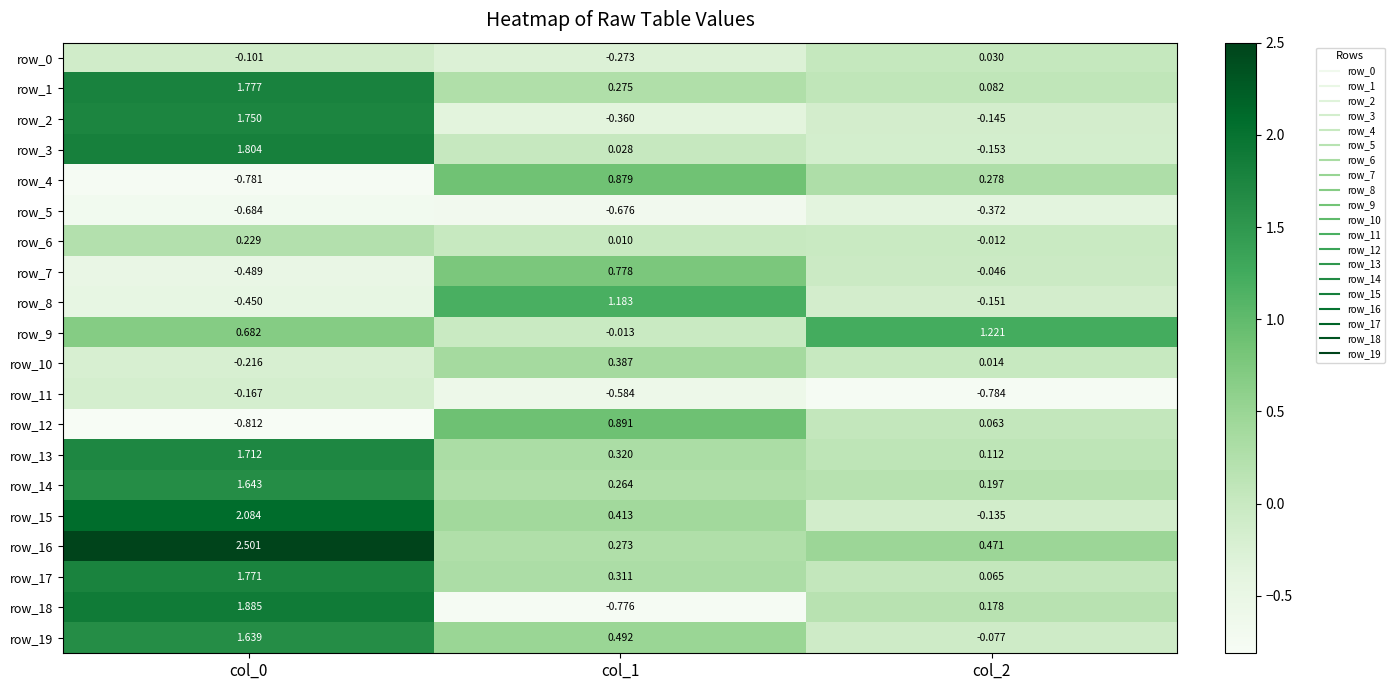

What is the total value across all series at col_1?

3.8